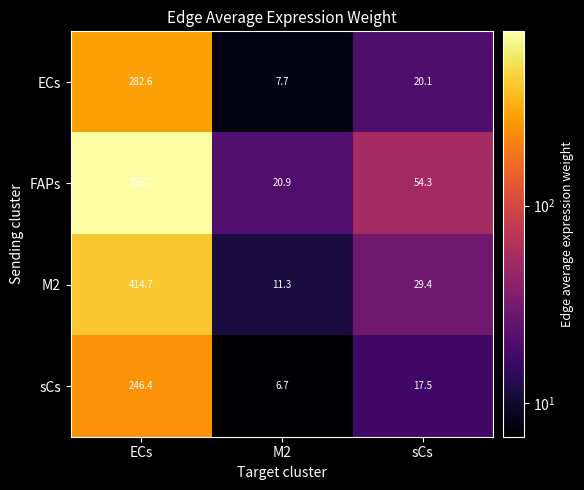

At which label is M2 closest to 213?

sCs